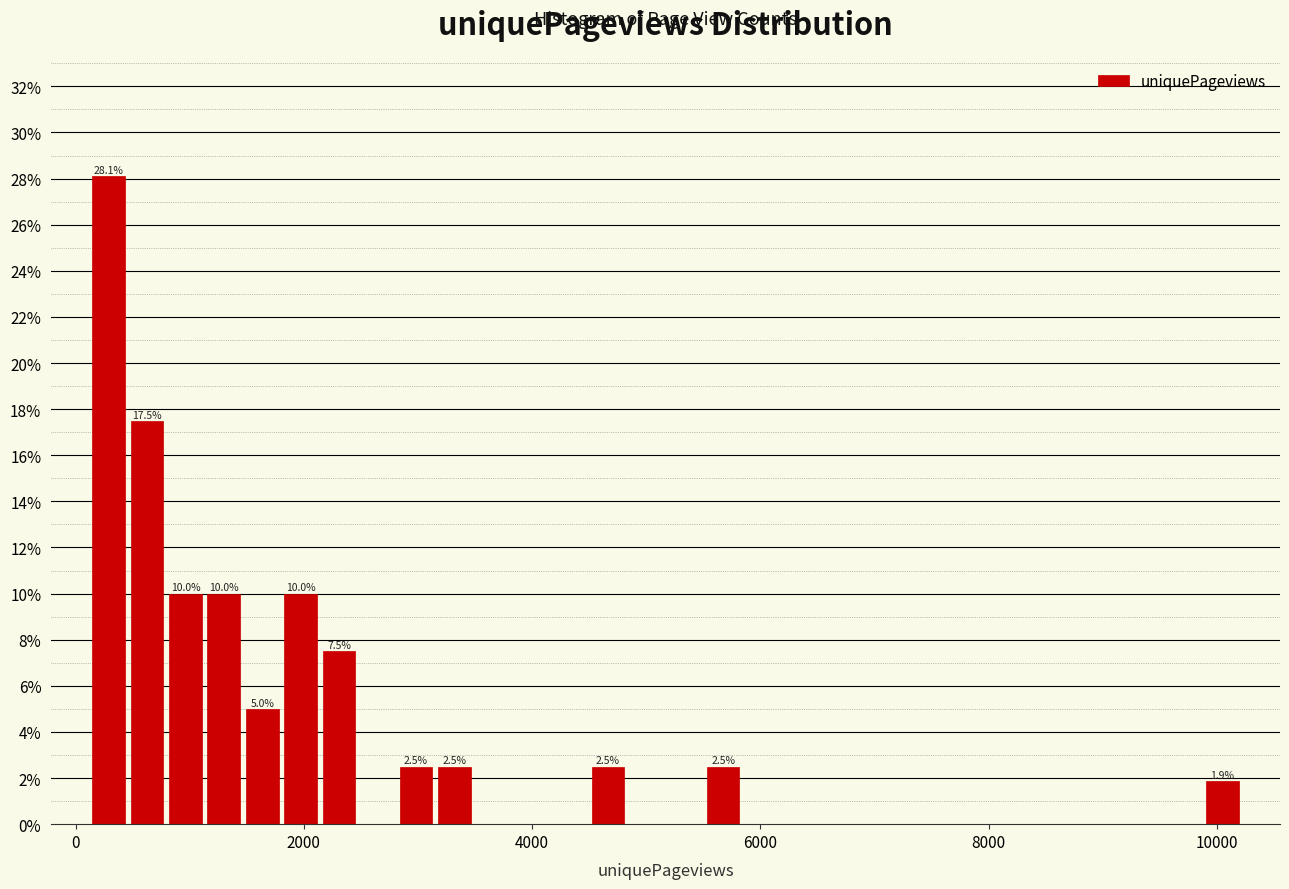

Around what value on the x-axis is the tallest bar? Give the approximate position of its centre, as read against the axis.

200